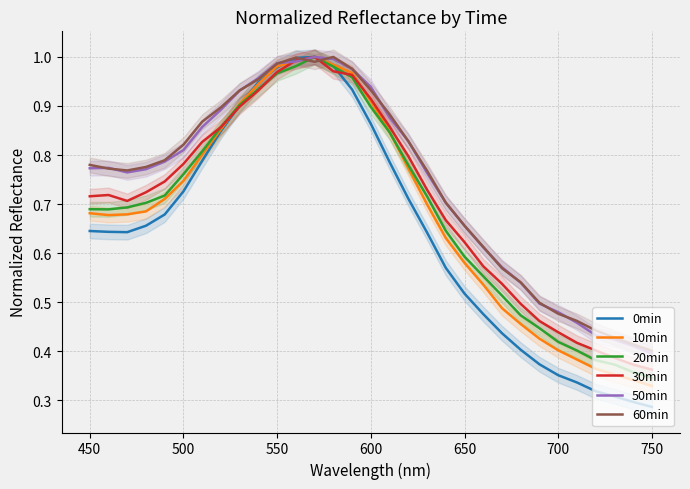

Count the number of categories in the chart.

31